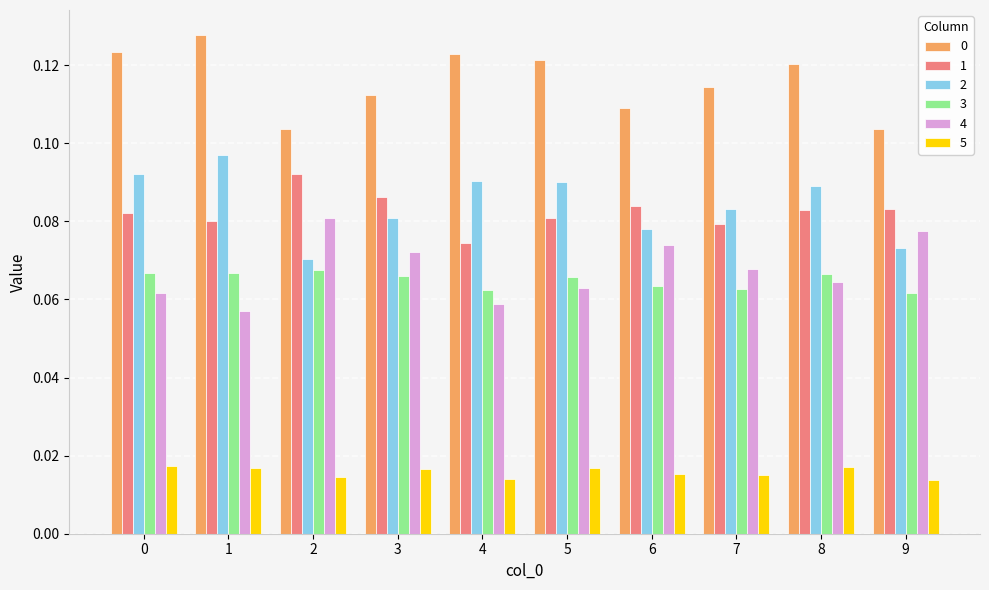

How many 4 values are between 0 and 1?

10